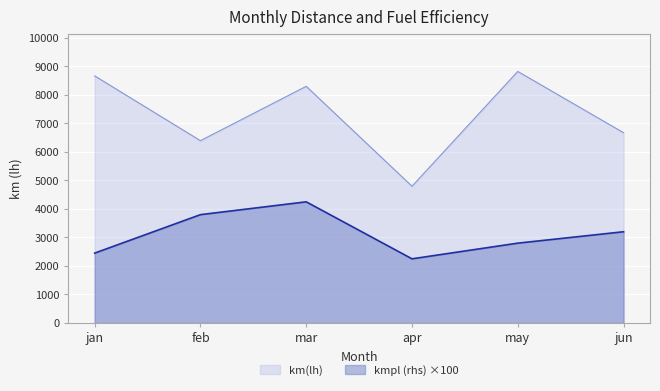

At which category does km(lh) reach its first local peak?

mar